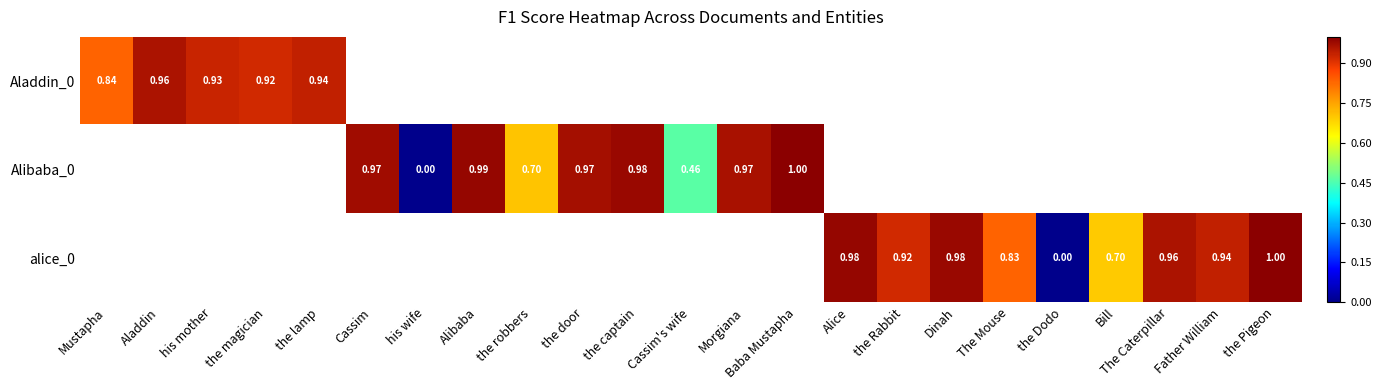

Which category has the lowest value in the Aladdin_0 series?

Mustapha